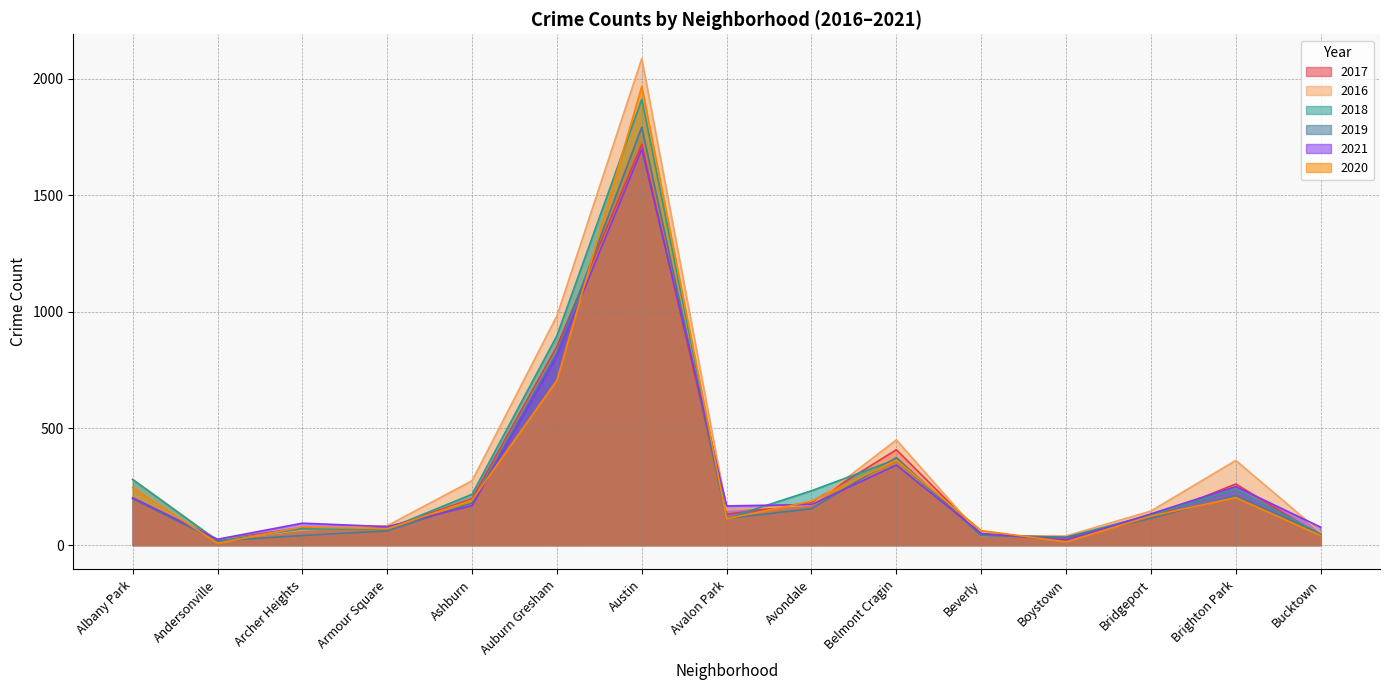

Rank the categories by 2021 value from lowest to highest.

Boystown, Andersonville, Beverly, Bucktown, Armour Square, Archer Heights, Bridgeport, Avalon Park, Ashburn, Avondale, Albany Park, Brighton Park, Belmont Cragin, Auburn Gresham, Austin